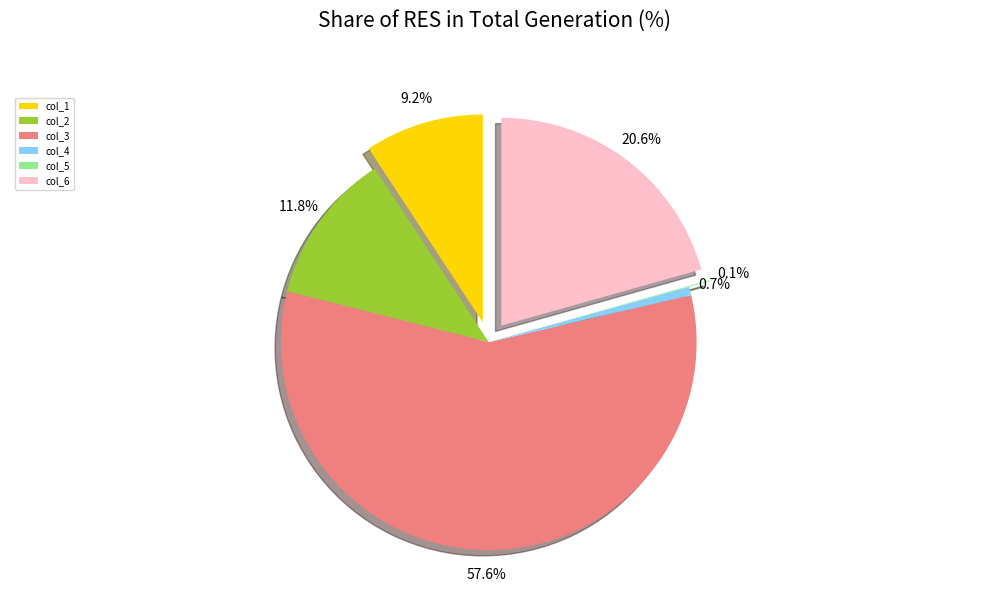

Between col_5 and col_3, which is larger?

col_3